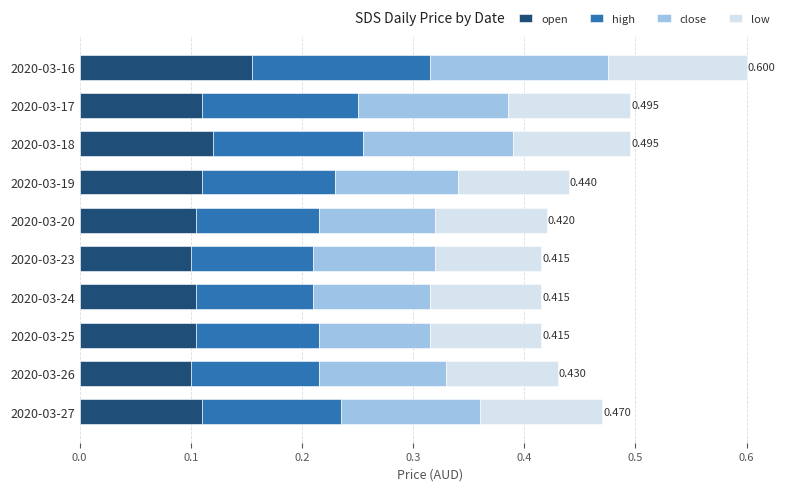

List the series in order of their peak value, highest first.

high, close, open, low